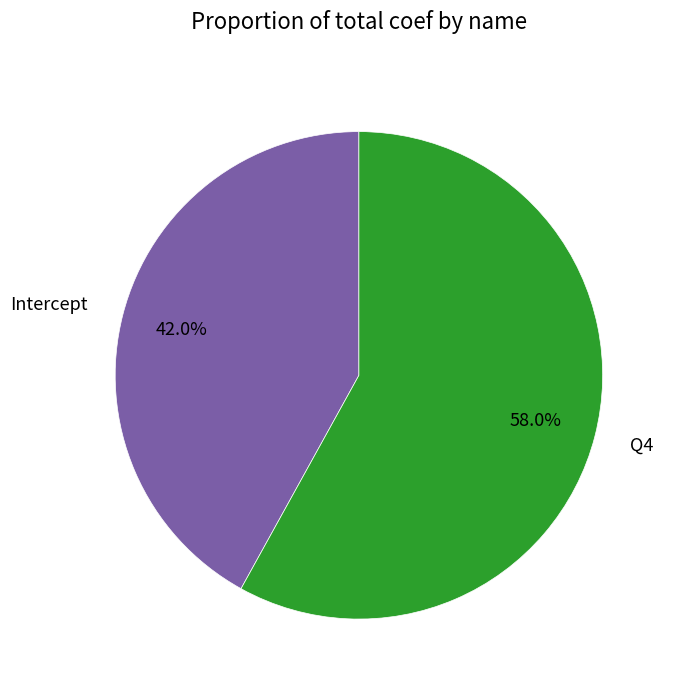

Rank the categories by value from highest to lowest.

Q4, Intercept